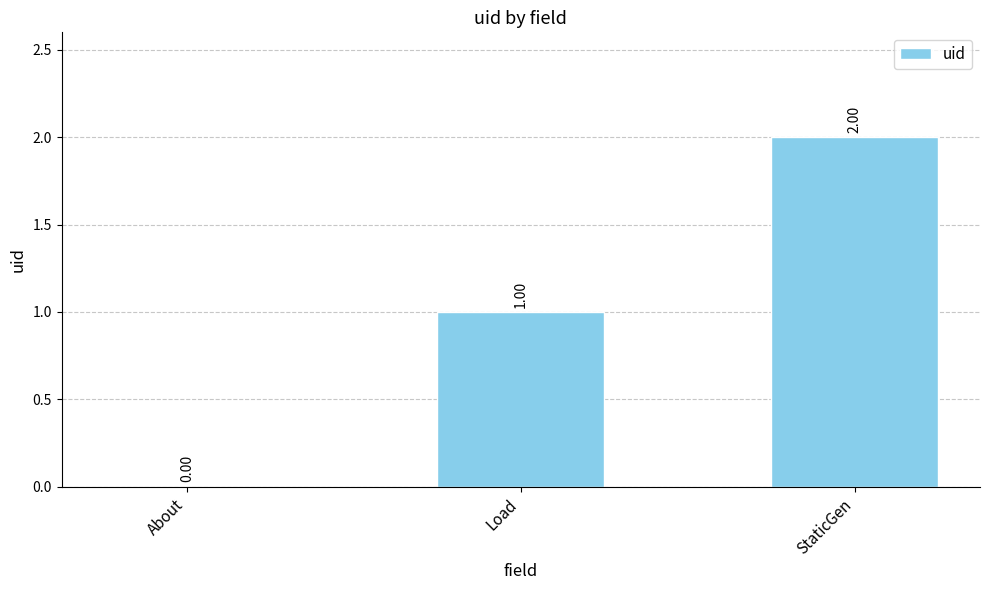

What is the approximate value at StaticGen?

2